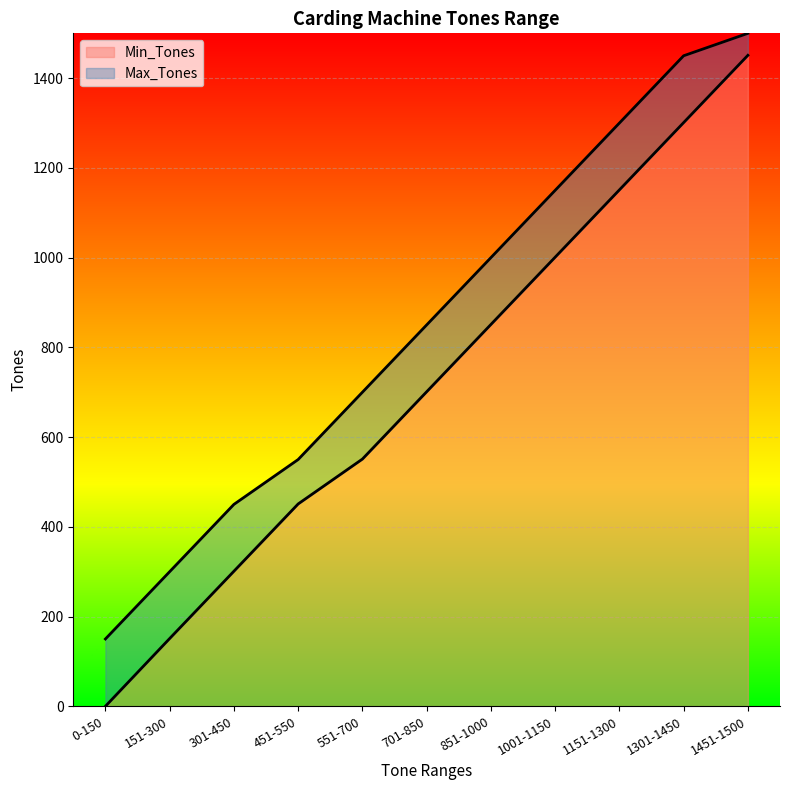

At 451-550, list the series in order from smallest to largest.

Min_Tones, Max_Tones